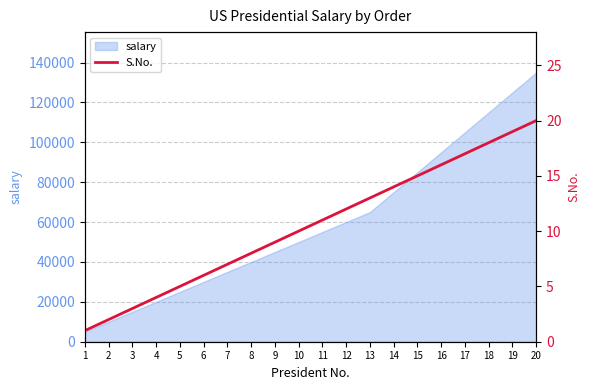

What is the value of the 8th point from the left?

8